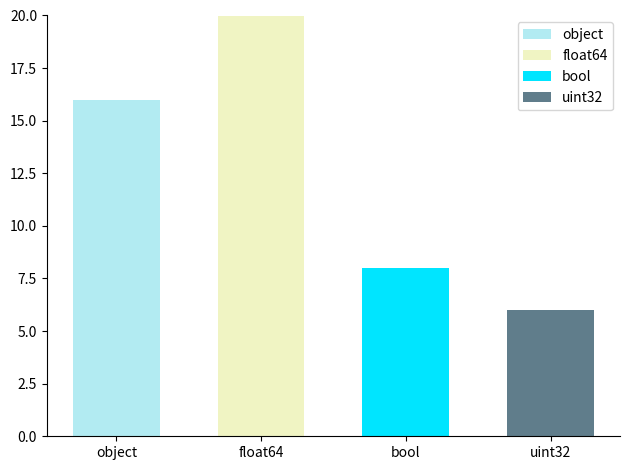

List the labels in order of value, smallest first.

uint32, bool, object, float64